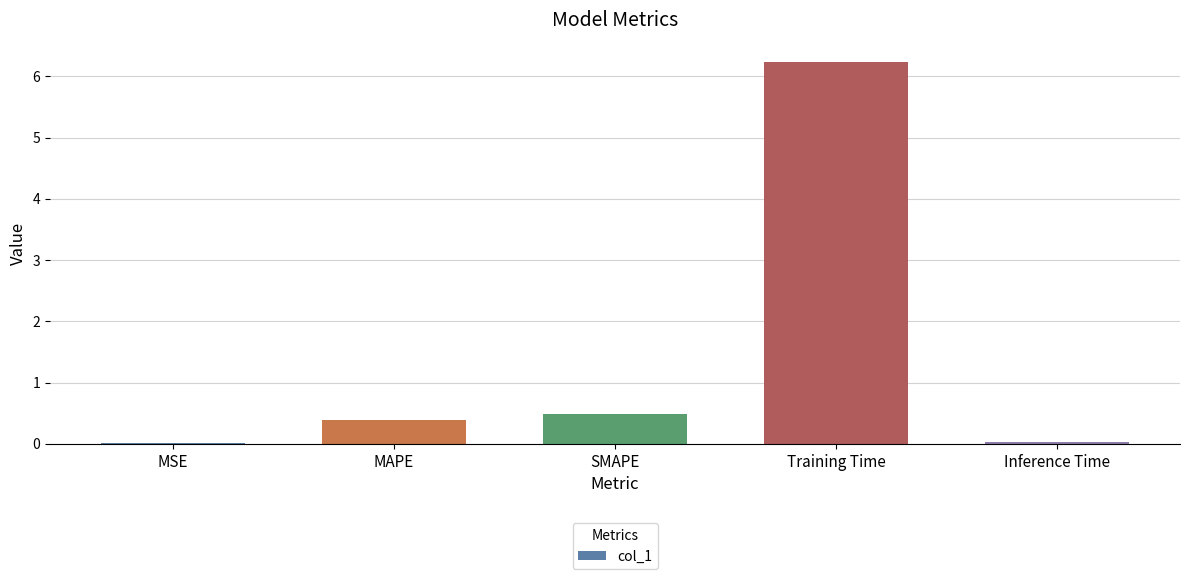

The chart shows a value of 0.0 at MSE. True or false?

True